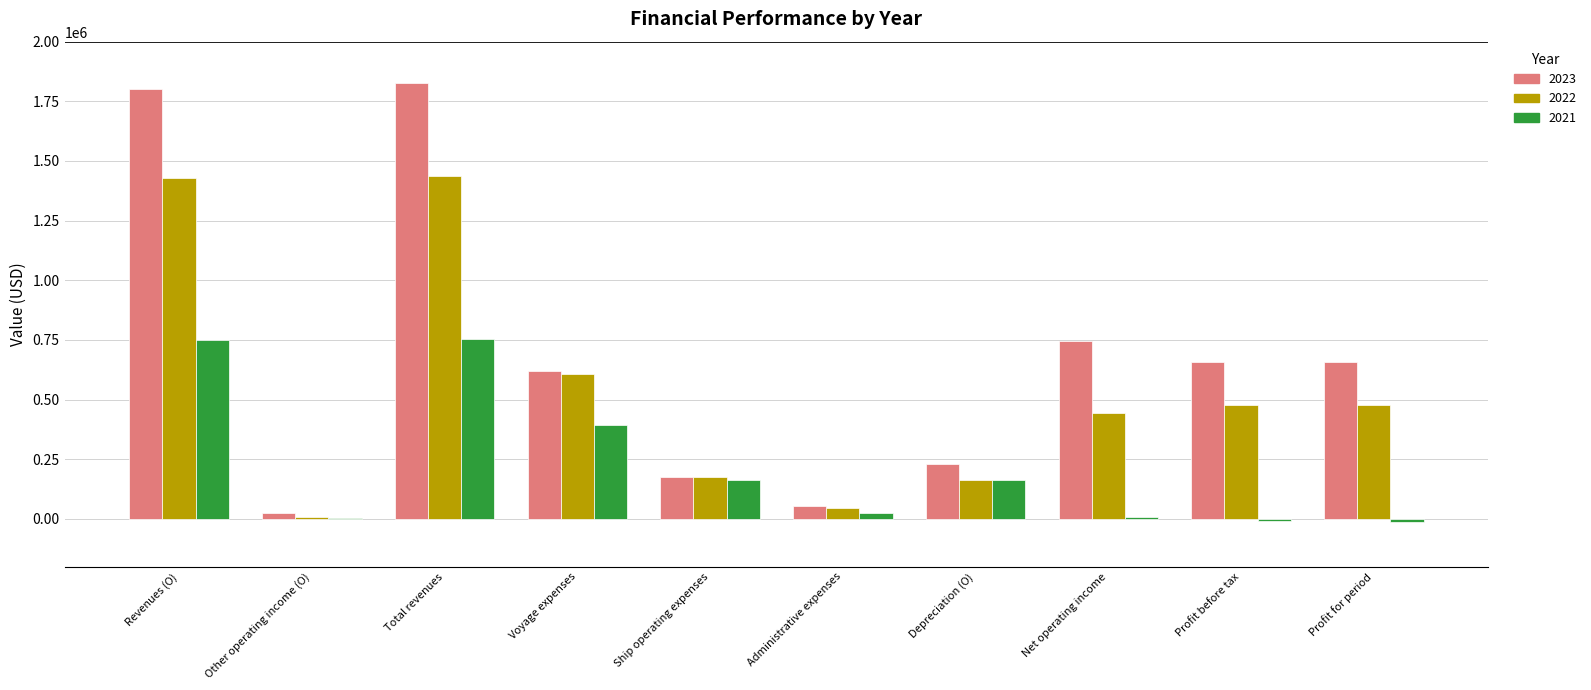

Is it true that 2022 equals 173218 at Profit before tax?

False